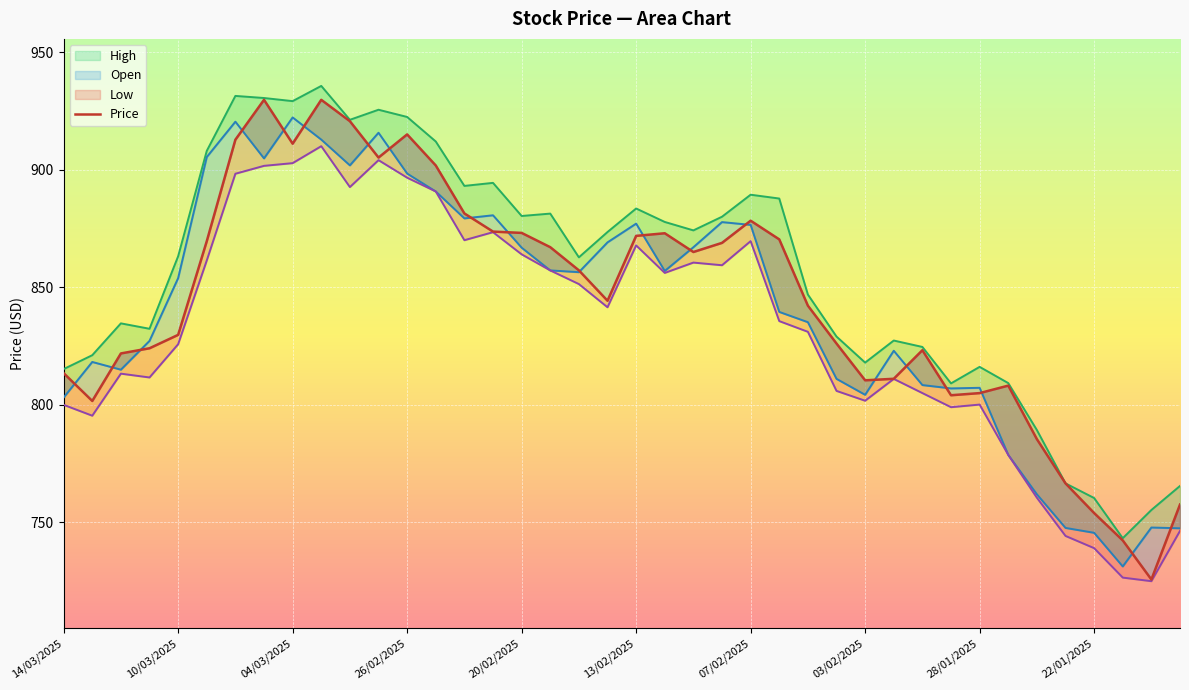

Reading left to right, extract all data points from this chart.

813.5	801.6	821.9	824.1	829.8	869.6	912.8	929.7	911.1	929.7	920.6	905.2	915.0	901.8	881.4	873.7	873.1	867.0	857.2	844.3	871.9	873.0	865.0	868.9	878.3	870.4	842.2	826.1	810.4	811.1	823.2	804.1	805.0	808.2	785.4	766.6	754.0	742.4	725.7	757.6